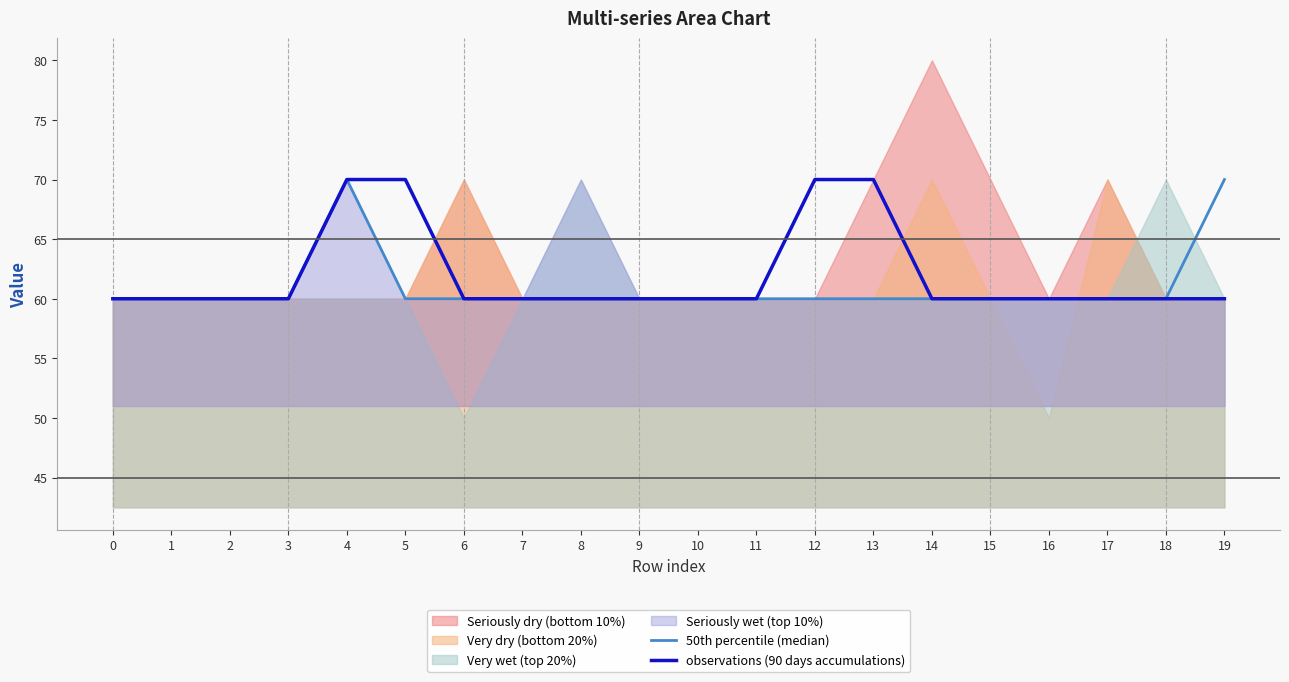

How many lines are shown in the chart?

2